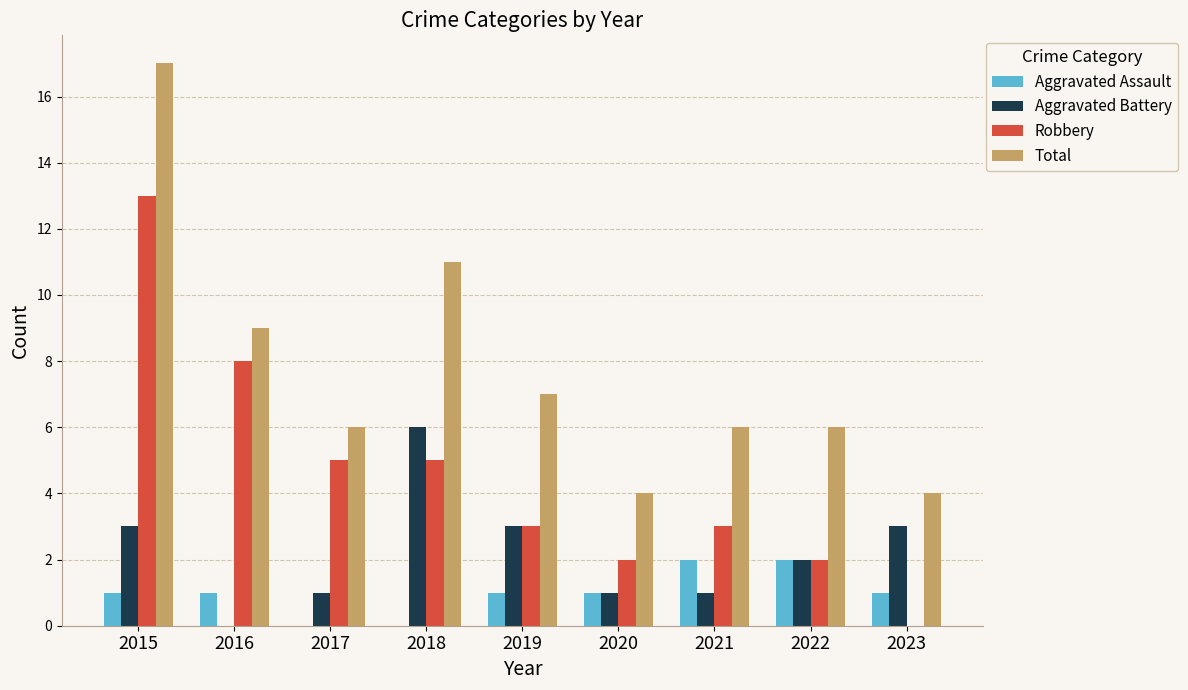

What is the approximate value of Robbery at 2018?

5